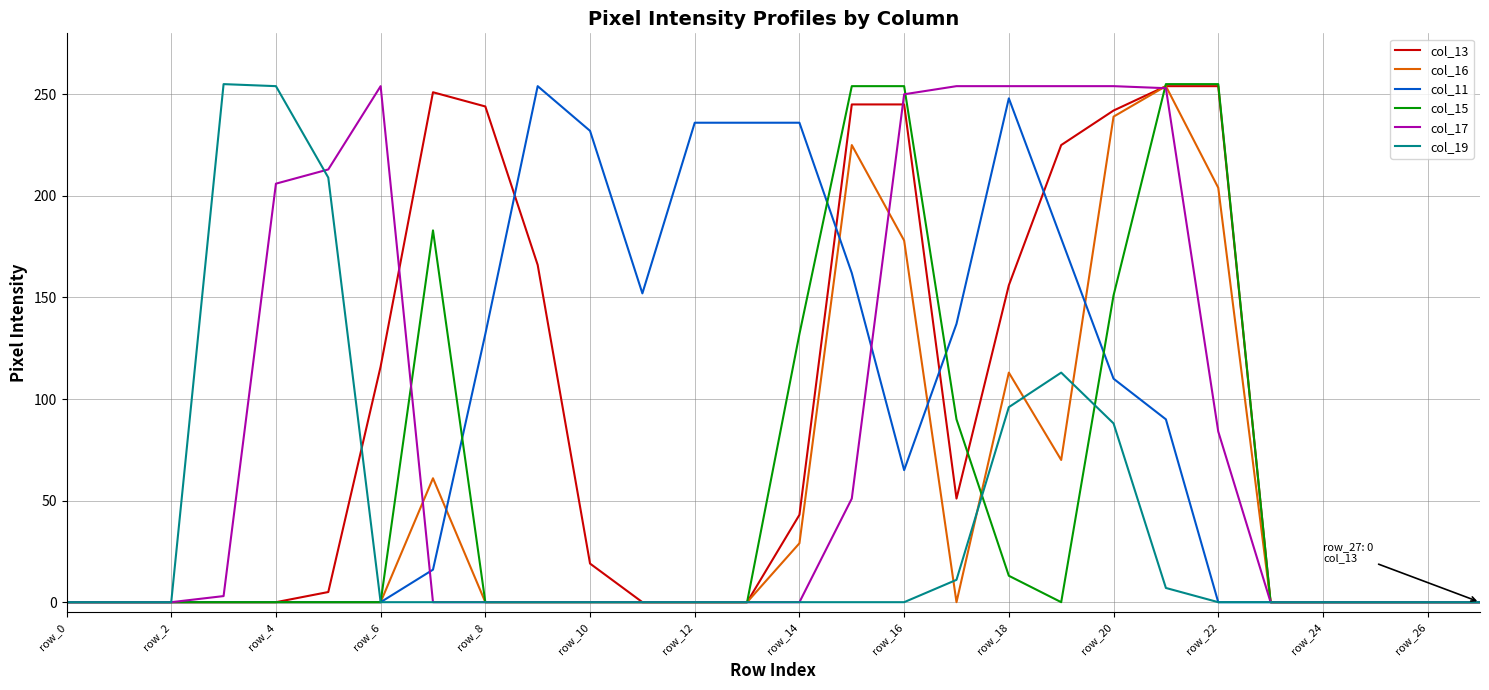

What is the maximum value shown in the chart?

255